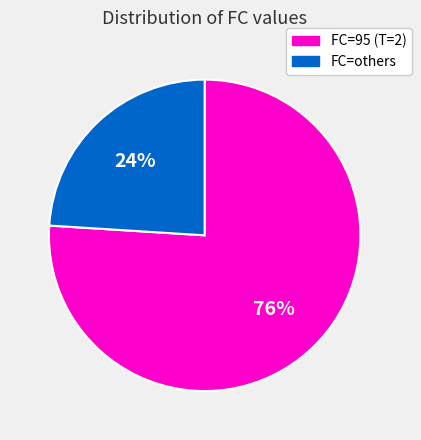

To the nearest percent, what is the combined percentage of FC=others and FC=95 (T=2)?

100%